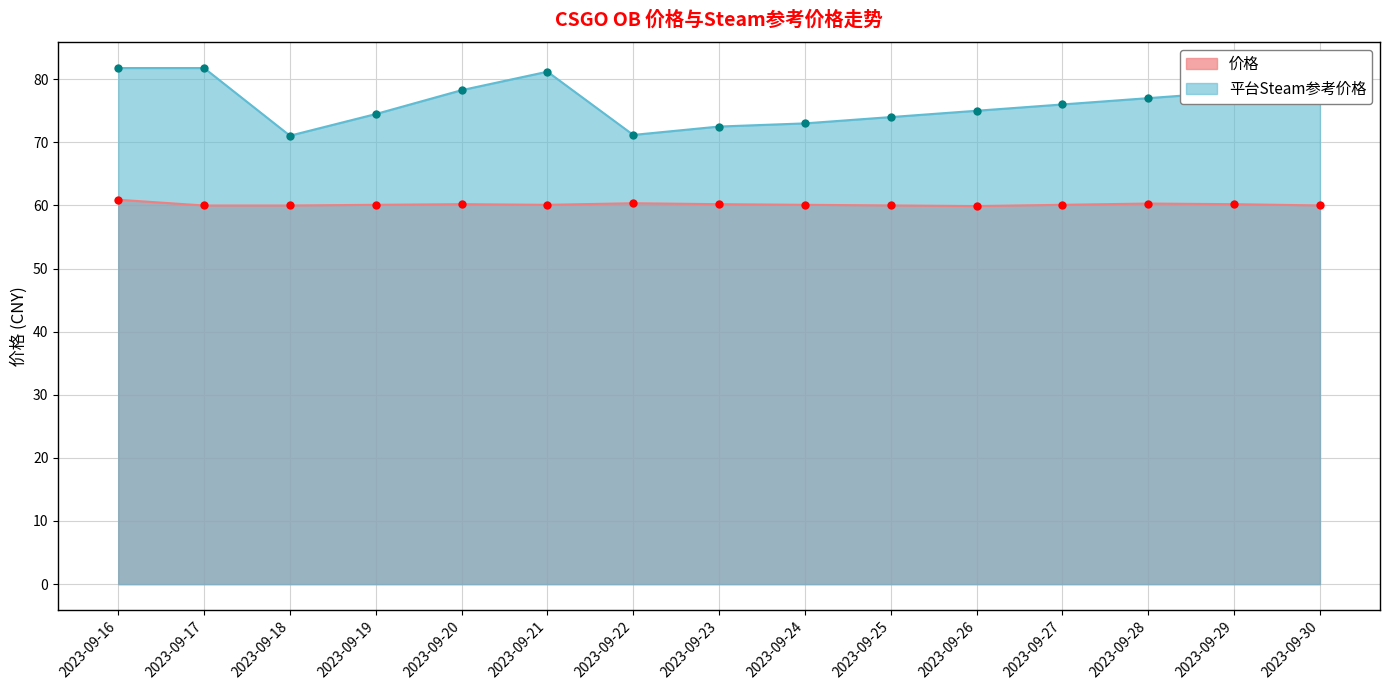

Reading left to right, list all the values displayed in this chart.

价格: 60.9	60.0	60.0	60.1	60.2	60.1	60.4	60.2	60.1	60.0	59.9	60.1	60.3	60.2	60.0
平台Steam参考价格: 81.8	81.8	71.0	74.5	78.3	81.2	71.2	72.5	73.0	74.0	75.0	76.0	77.0	78.0	79.0